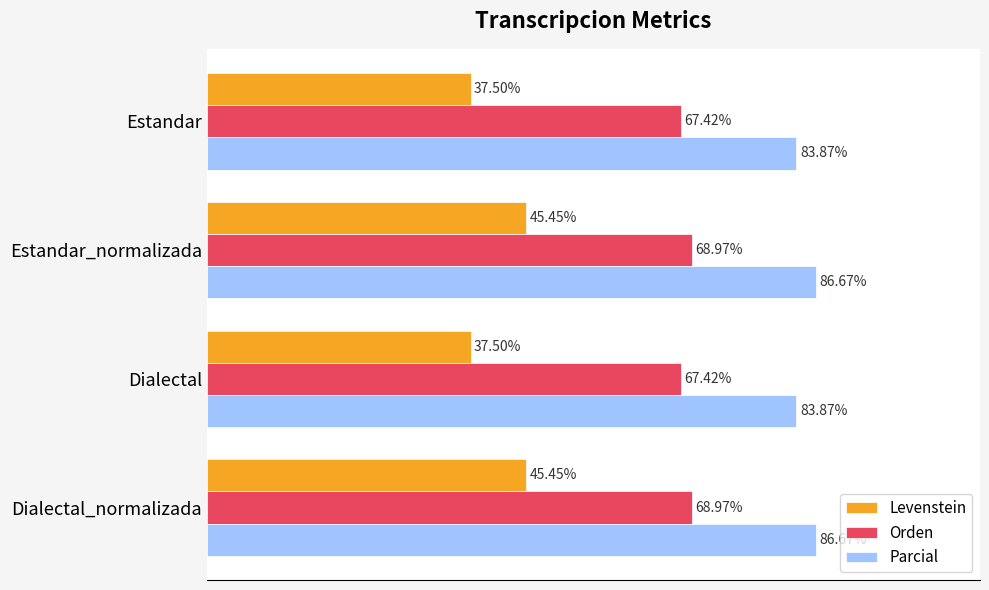

Which series has the largest range (max minus min)?

Levenstein